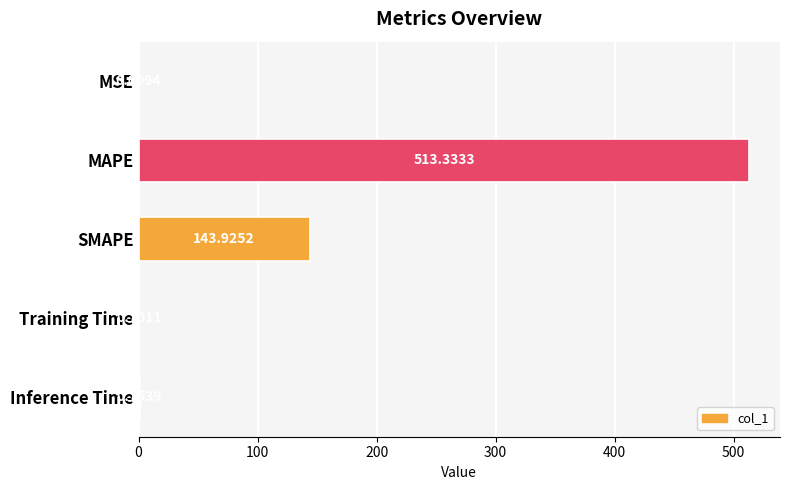

What is the sum of all values?

658.7